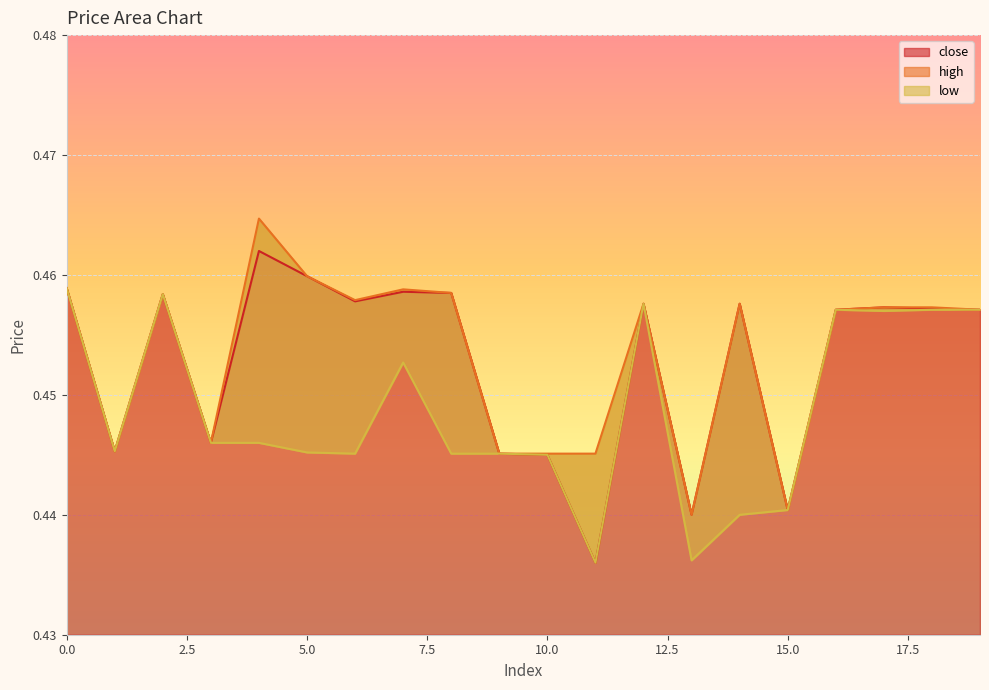

Rank the series by their maximum value, from lowest to highest.

low, close, high